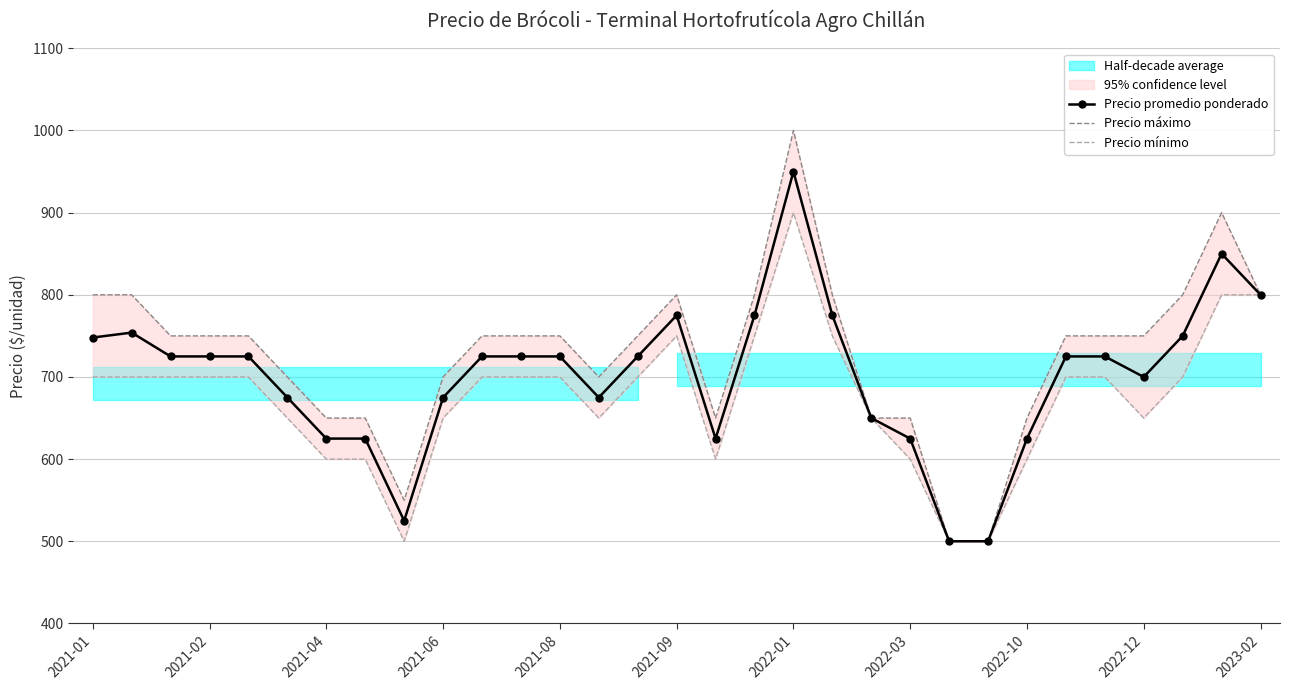

True or false: Precio máximo and Precio mínimo intersect in this chart.

False